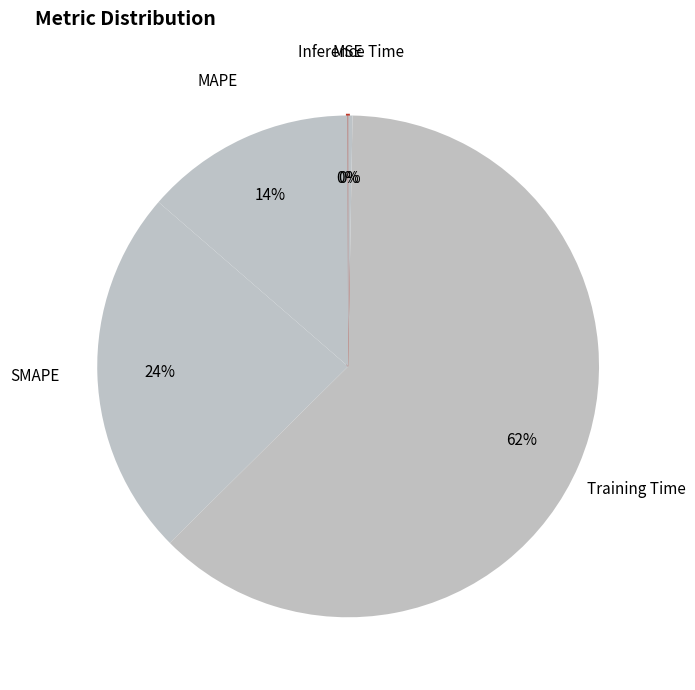

Which category has the biggest portion of the pie?

Training Time